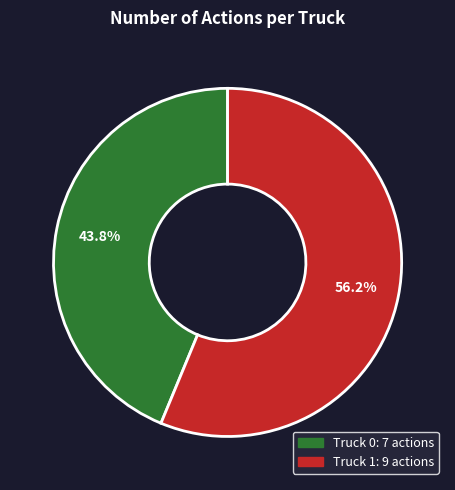

Count the number of slices in the pie.

2